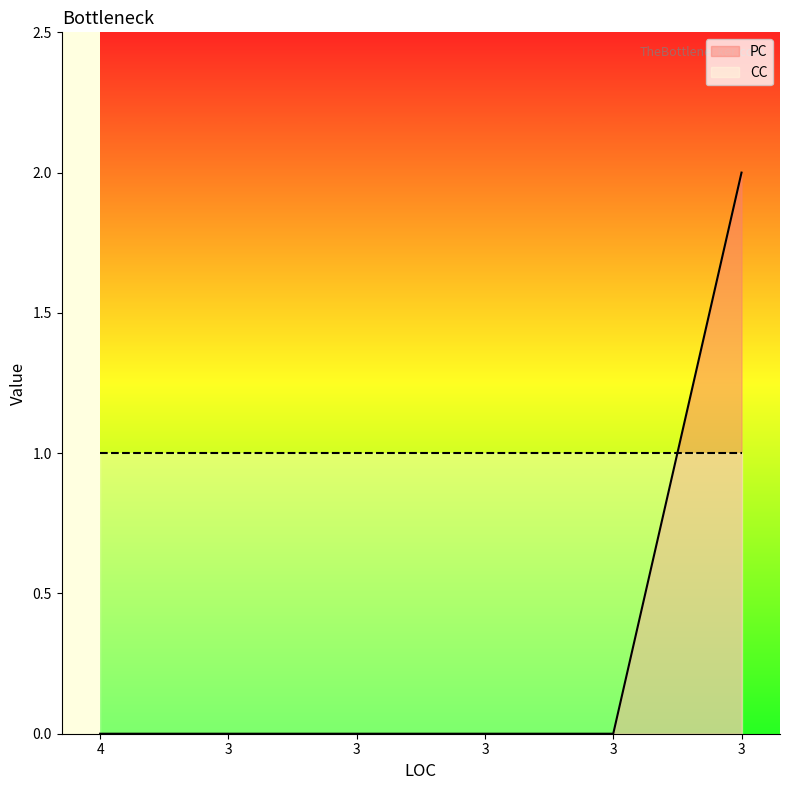

What are all the series names shown in the legend?

PC, CC